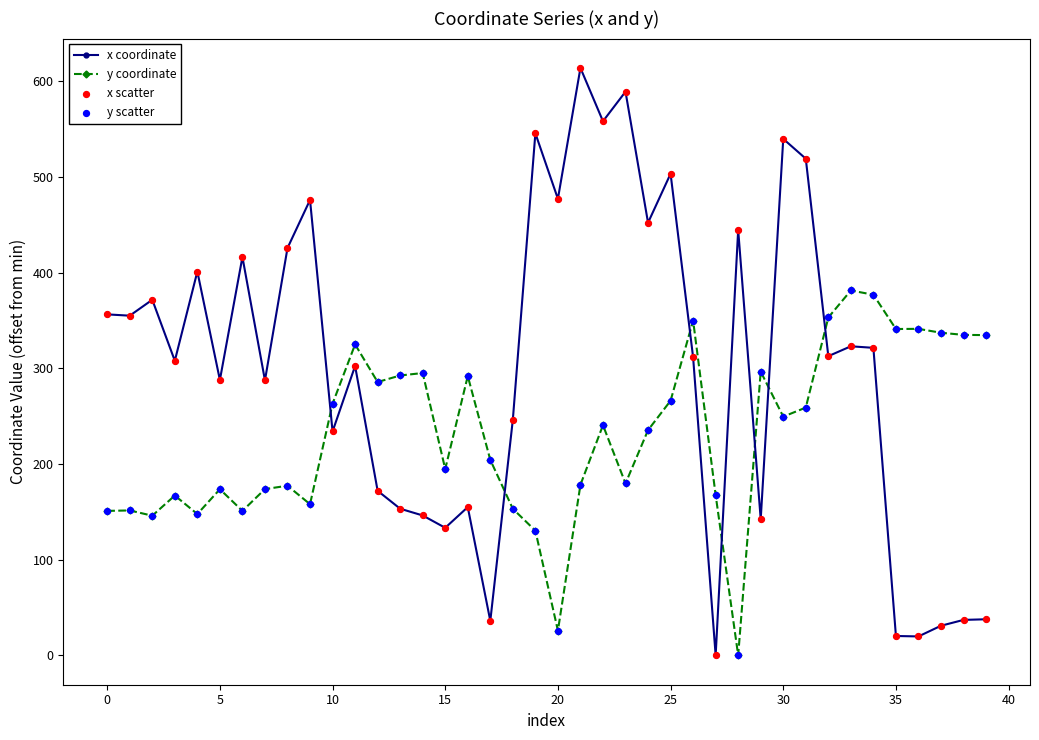

Which series has the widest spread of values?

x coordinate